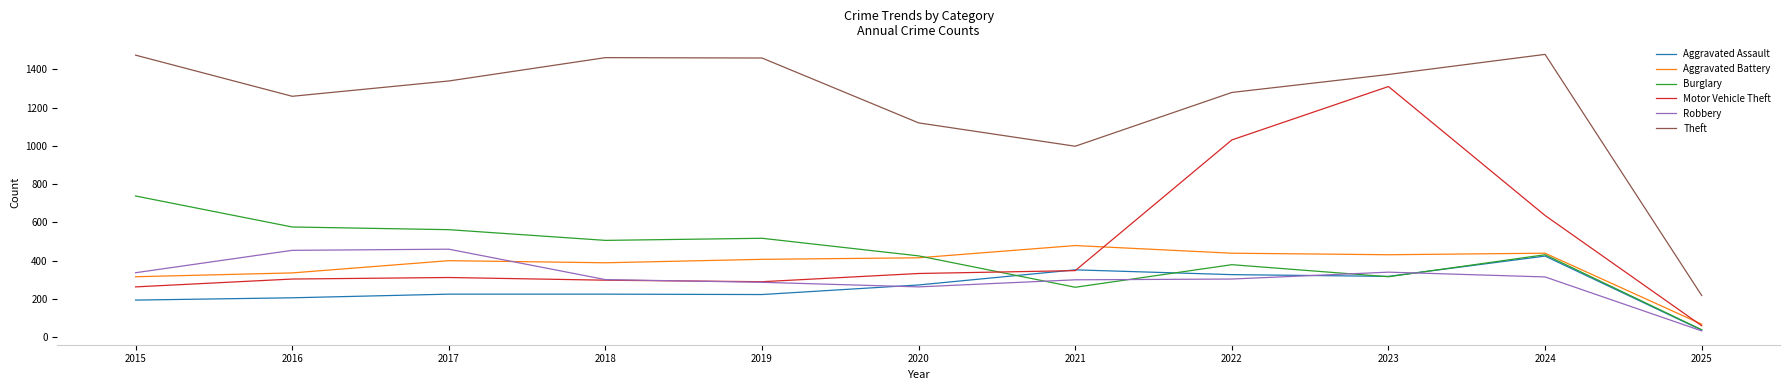

Which series has the widest spread of values?

Theft